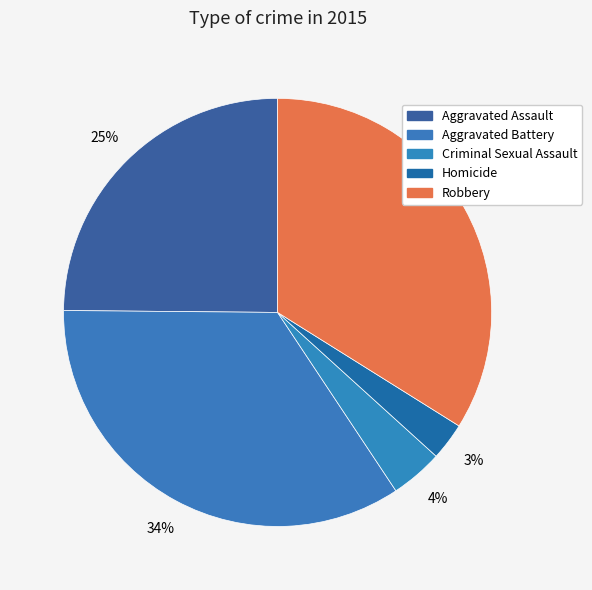

What is the smallest slice in the pie chart?

Homicide